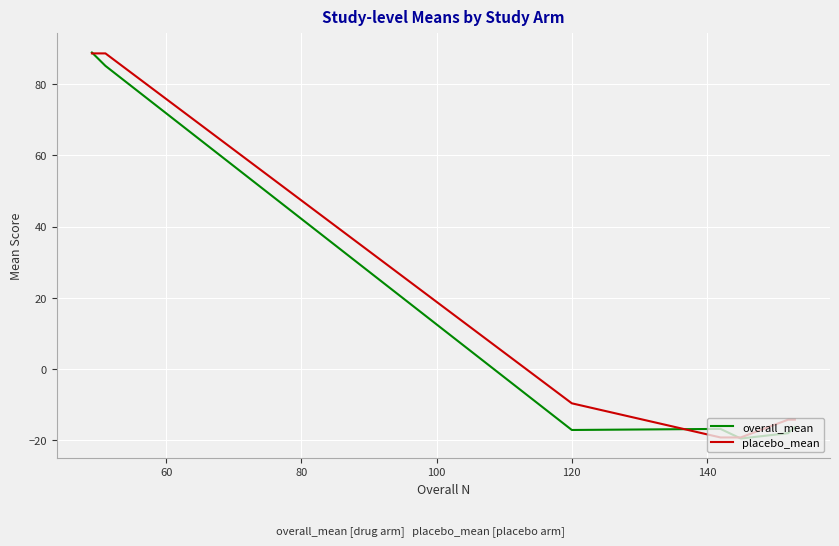

True or false: placebo_mean and overall_mean intersect in this chart.

True